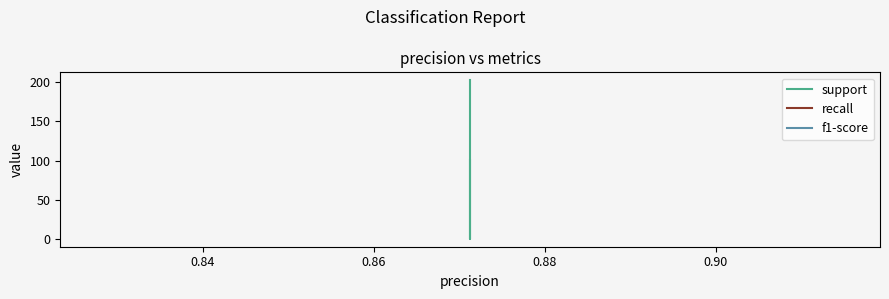

What is the sum of the f1-score values at 0.90 and 0.88?

1.7